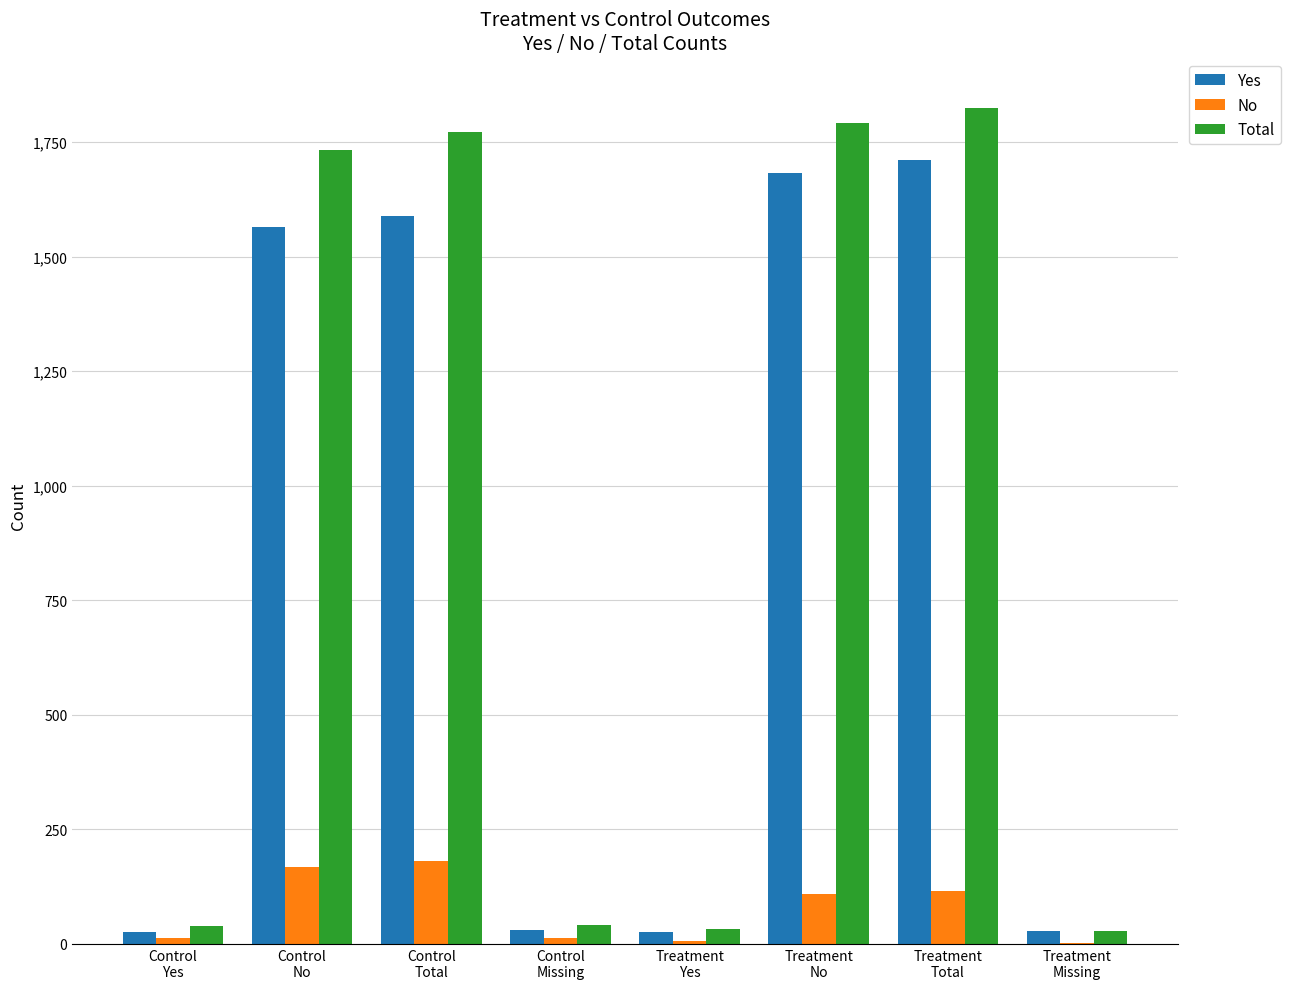

What is the highest value of the Yes series?

1710